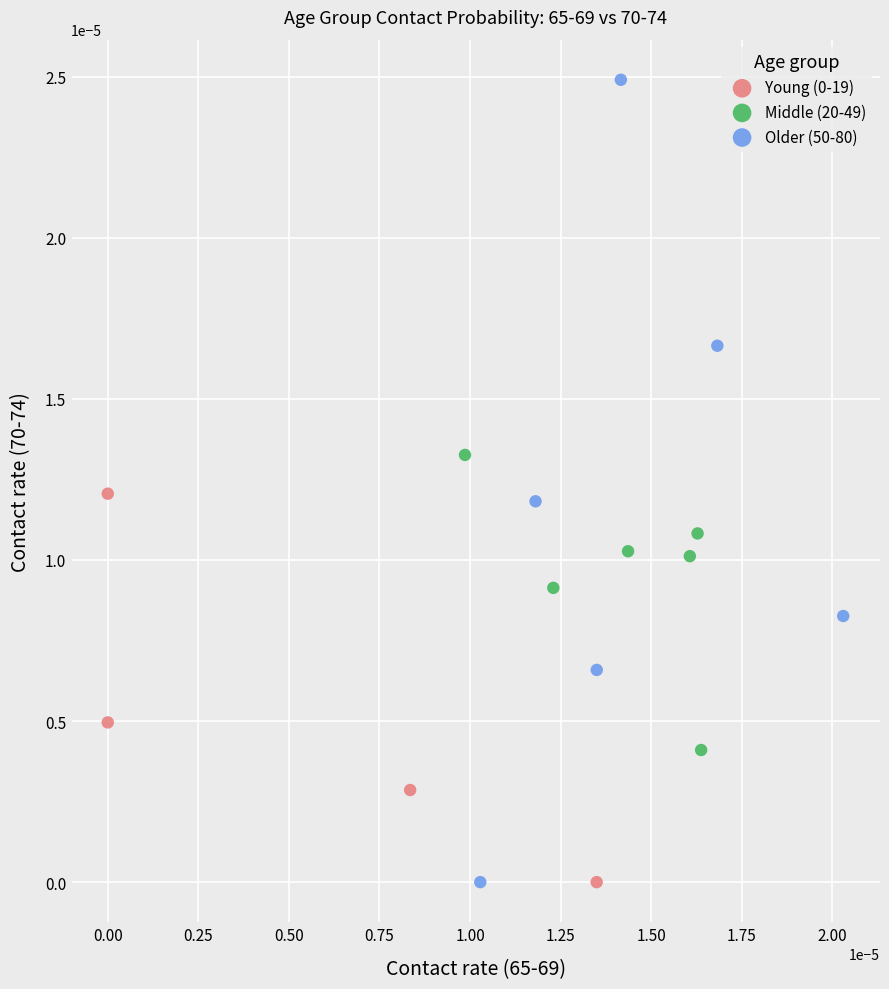

Which series reaches the maximum Y coordinate?

Older (50-80)